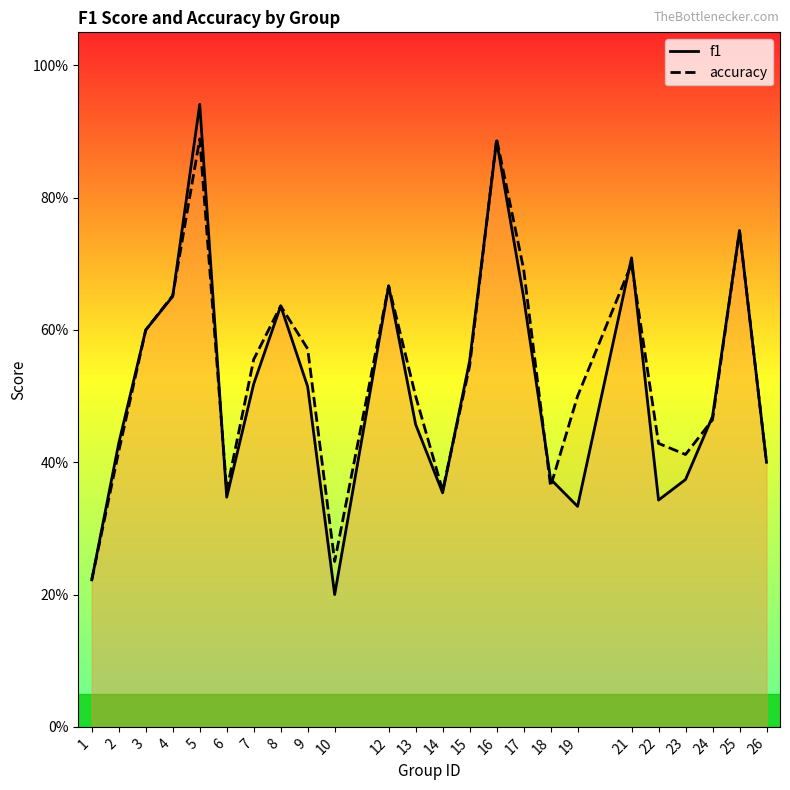

Which series has the largest total across all categories?

accuracy